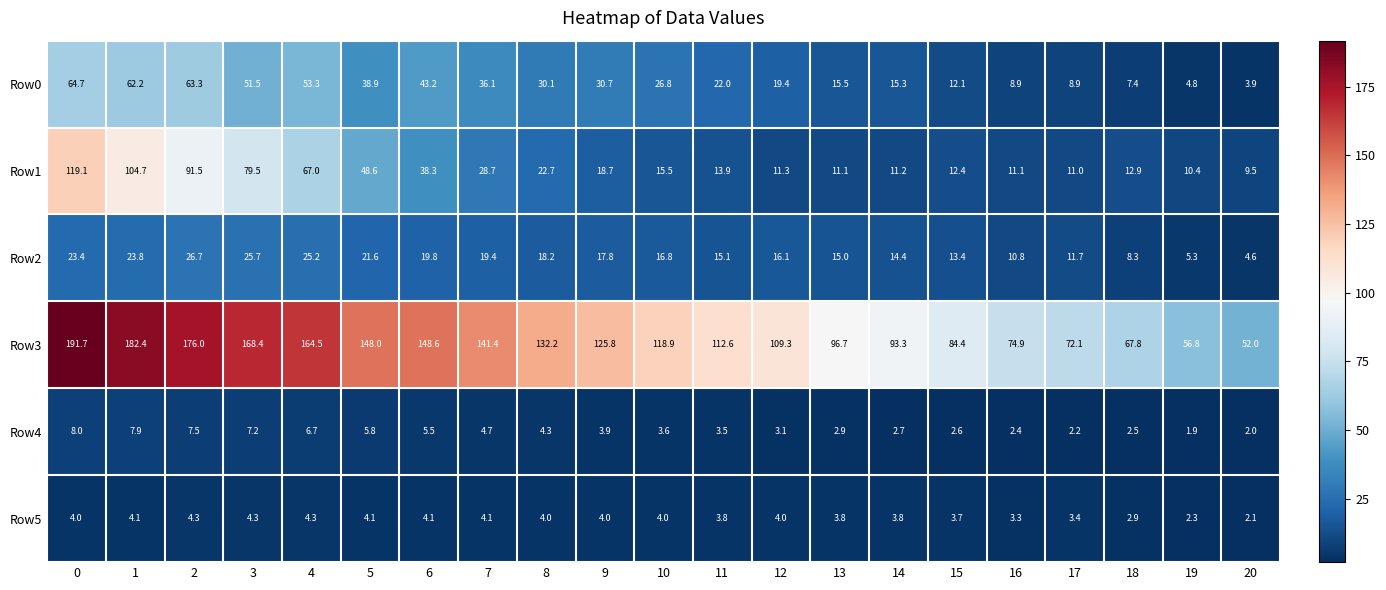

The Row5 series shows 3.8 at 14. True or false?

True